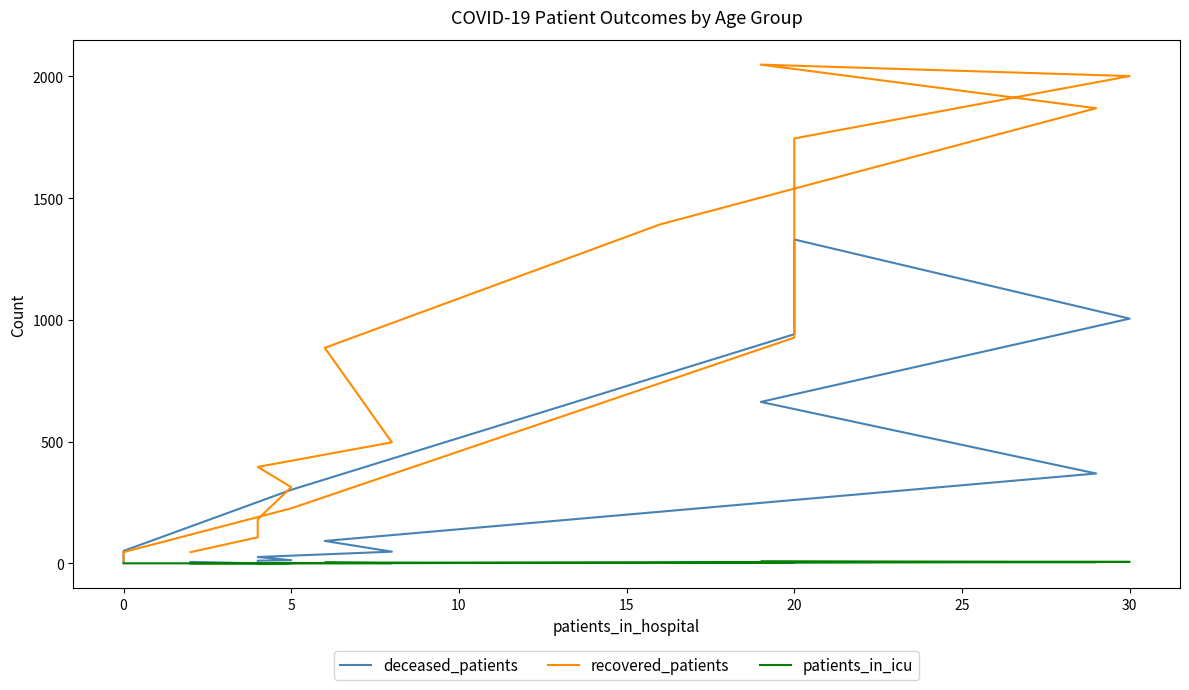

True or false: recovered_patients has a value of 3007 at 30.

False